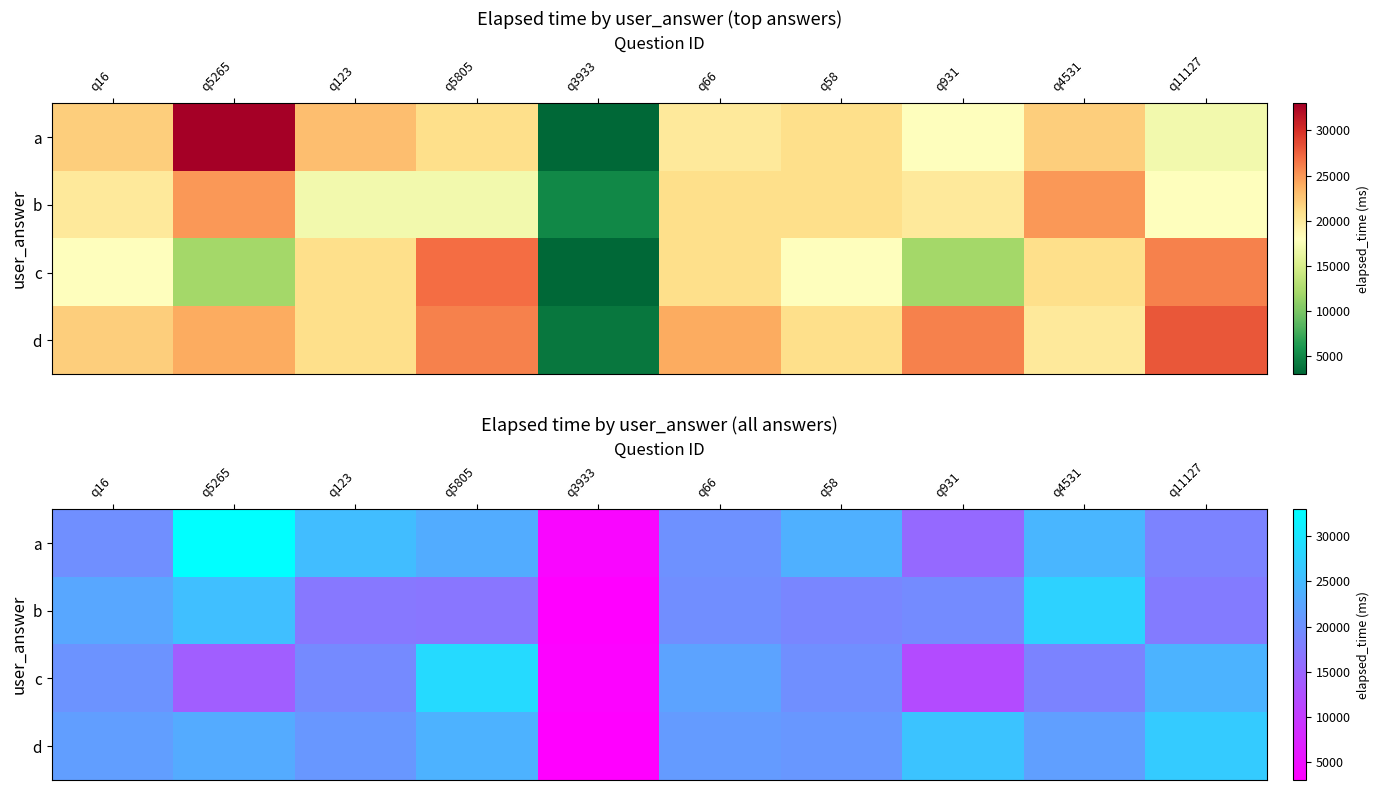

Between q16 and q58, which series saw the biggest shift?

a